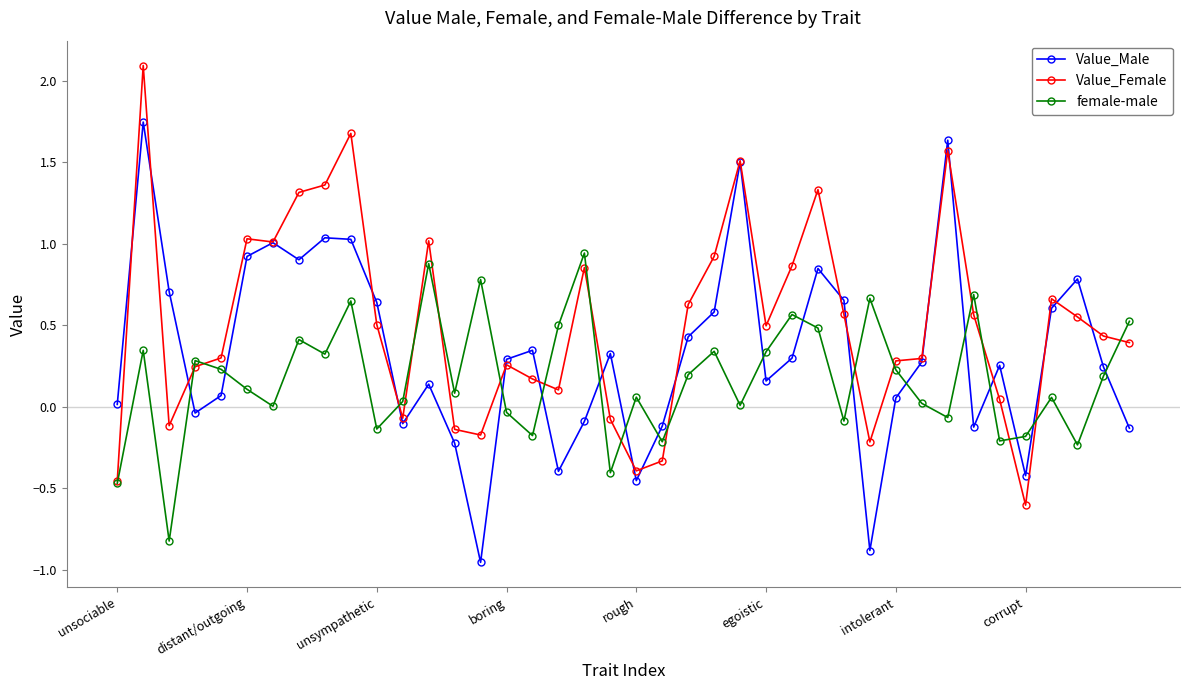

What is the value of the female-male point at the 3rd from the left?

-0.8